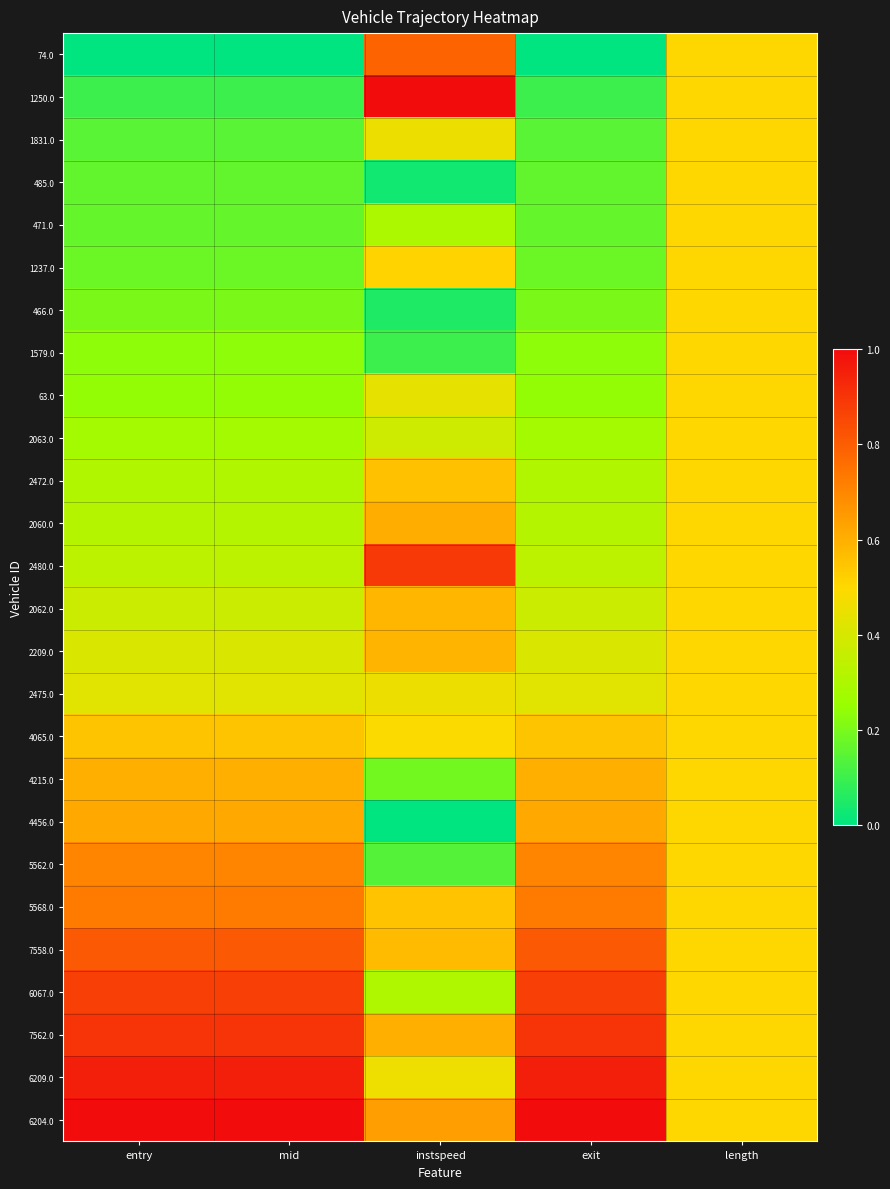

Reading left to right, extract all data points from this chart.

74.0: entry=0.0	mid=0.0	instspeed=0.8	exit=0.0	length=0.5
1250.0: entry=0.1	mid=0.1	instspeed=1.0	exit=0.1	length=0.5
1831.0: entry=0.1	mid=0.1	instspeed=0.5	exit=0.1	length=0.5
485.0: entry=0.2	mid=0.2	instspeed=0.0	exit=0.2	length=0.5
471.0: entry=0.2	mid=0.2	instspeed=0.3	exit=0.2	length=0.5
1237.0: entry=0.2	mid=0.2	instspeed=0.5	exit=0.2	length=0.5
466.0: entry=0.2	mid=0.2	instspeed=0.1	exit=0.2	length=0.5
1579.0: entry=0.2	mid=0.2	instspeed=0.1	exit=0.2	length=0.5
63.0: entry=0.2	mid=0.2	instspeed=0.4	exit=0.2	length=0.5
2063.0: entry=0.3	mid=0.3	instspeed=0.4	exit=0.3	length=0.5
2472.0: entry=0.3	mid=0.3	instspeed=0.6	exit=0.3	length=0.5
2060.0: entry=0.3	mid=0.3	instspeed=0.6	exit=0.3	length=0.5
2480.0: entry=0.3	mid=0.3	instspeed=0.9	exit=0.3	length=0.5
2062.0: entry=0.4	mid=0.4	instspeed=0.6	exit=0.4	length=0.5
2209.0: entry=0.4	mid=0.4	instspeed=0.6	exit=0.4	length=0.5
2475.0: entry=0.4	mid=0.4	instspeed=0.5	exit=0.4	length=0.5
4065.0: entry=0.5	mid=0.5	instspeed=0.5	exit=0.5	length=0.5
4215.0: entry=0.6	mid=0.6	instspeed=0.2	exit=0.6	length=0.5
4456.0: entry=0.6	mid=0.6	instspeed=0.0	exit=0.6	length=0.5
5562.0: entry=0.7	mid=0.7	instspeed=0.1	exit=0.7	length=0.5
5568.0: entry=0.7	mid=0.7	instspeed=0.6	exit=0.7	length=0.5
7558.0: entry=0.8	mid=0.8	instspeed=0.6	exit=0.8	length=0.5
6067.0: entry=0.9	mid=0.9	instspeed=0.3	exit=0.9	length=0.5
7562.0: entry=0.9	mid=0.9	instspeed=0.6	exit=0.9	length=0.5
6209.0: entry=1.0	mid=1.0	instspeed=0.5	exit=1.0	length=0.5
6204.0: entry=1.0	mid=1.0	instspeed=0.6	exit=1.0	length=0.5